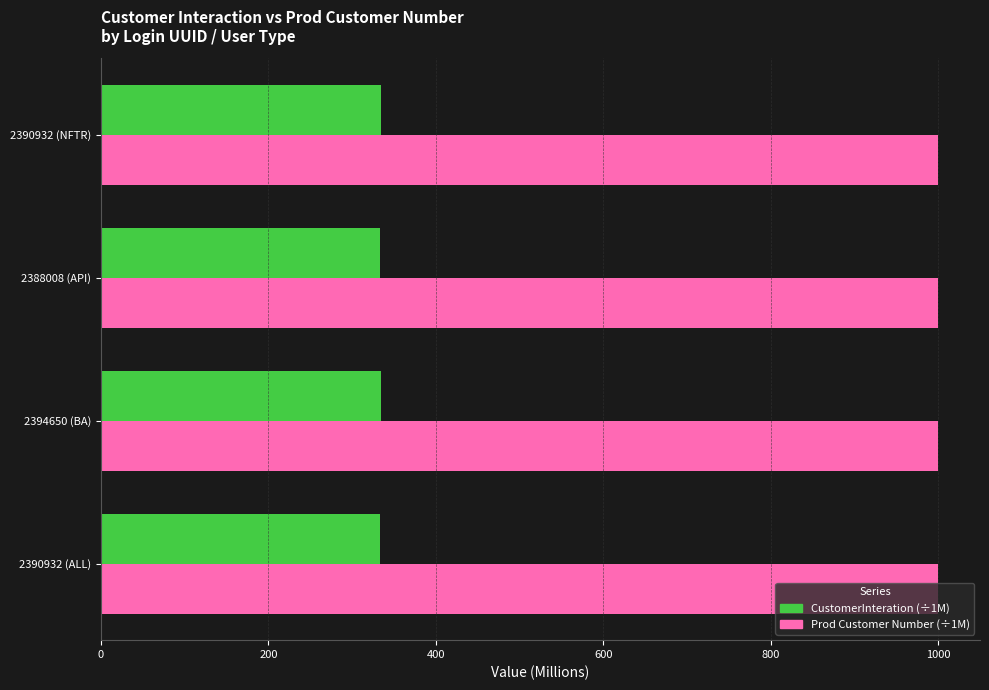

What is the spread (max minus min) of values at 2390932 (NFTR)?

665.3